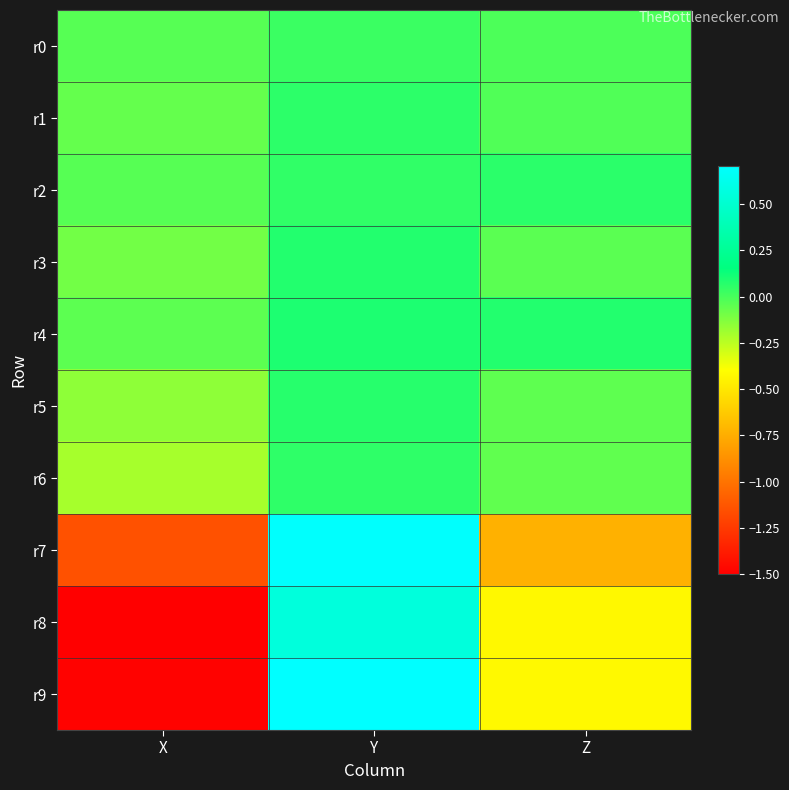

At which category does the chart reach its minimum across all series?

X